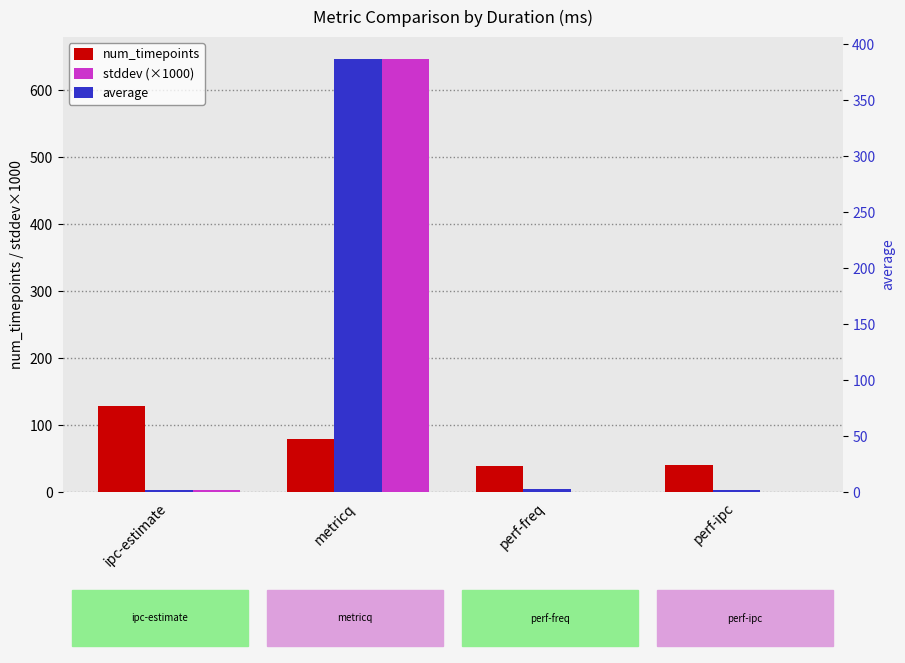

Rank the categories by stddev (×1000) value from highest to lowest.

metricq, ipc-estimate, perf-freq, perf-ipc